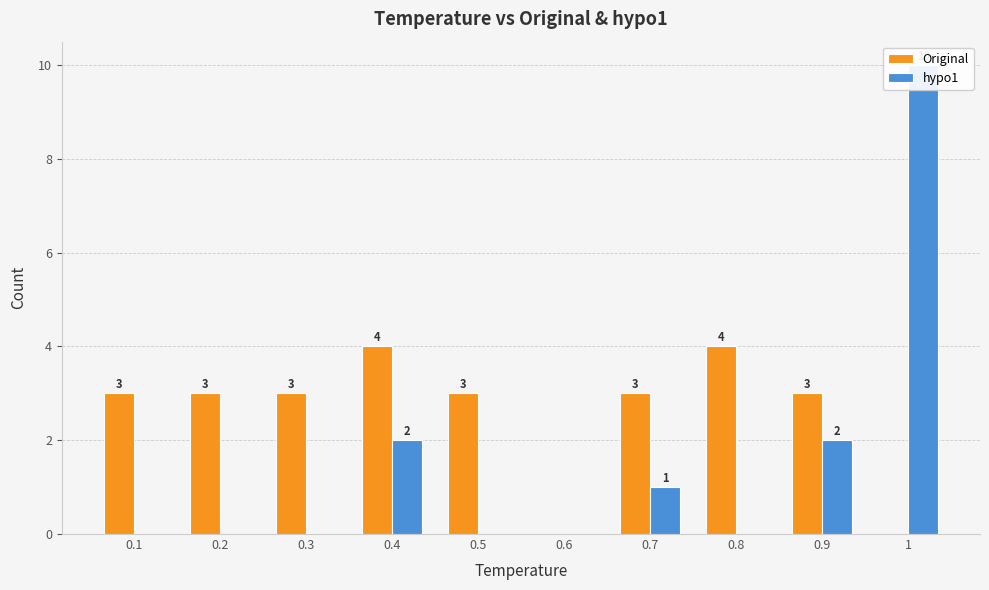

At which category does the chart reach its minimum across all series?

0.6